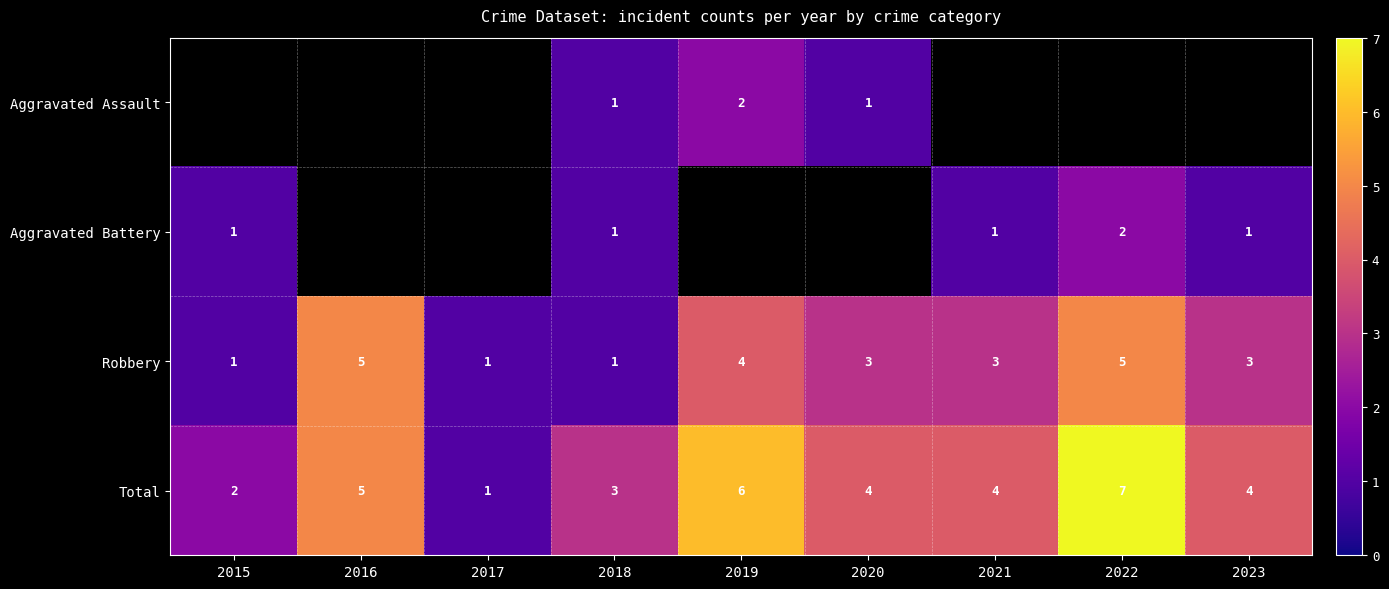

What is the maximum value for Robbery?

5